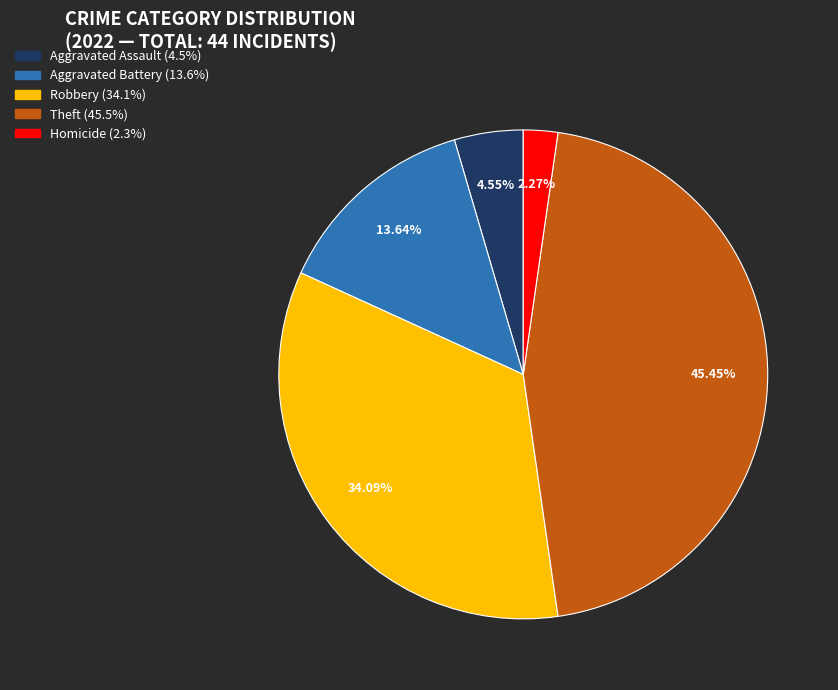

Count the number of slices in the pie.

5